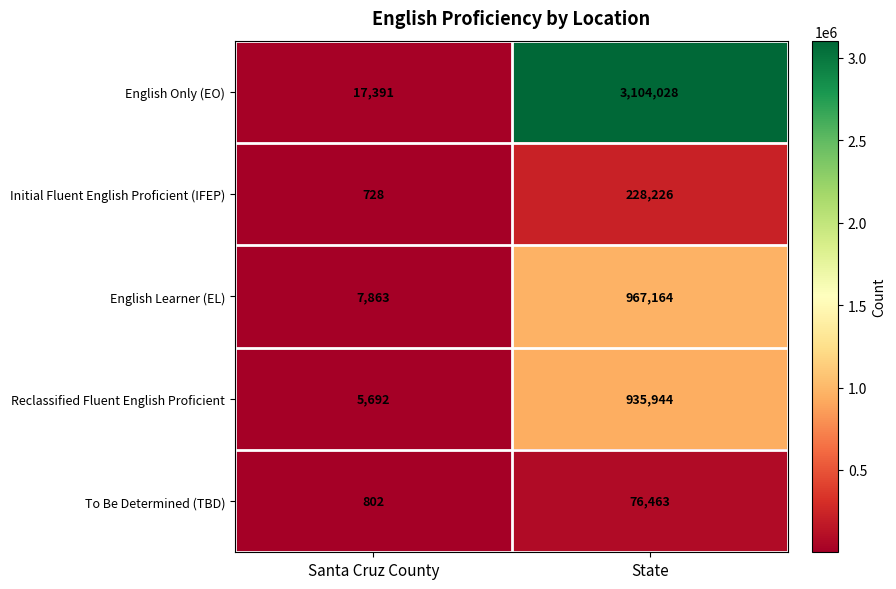

The value of English Only (EO) at State is 4073153. True or false?

False